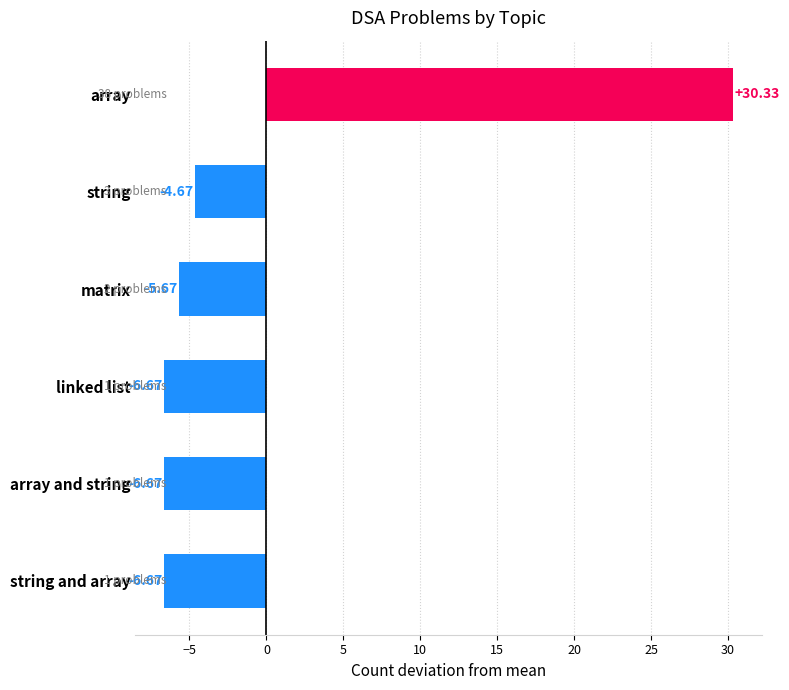

What is the maximum value shown in the chart?

30.3